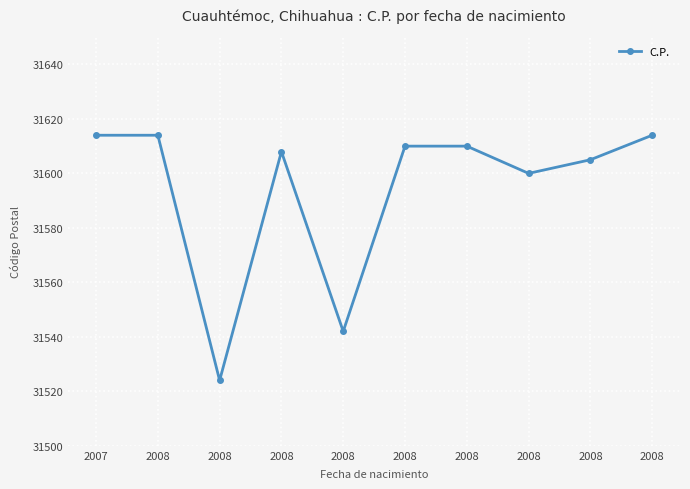

What is the value of the 7th point from the left?

31614